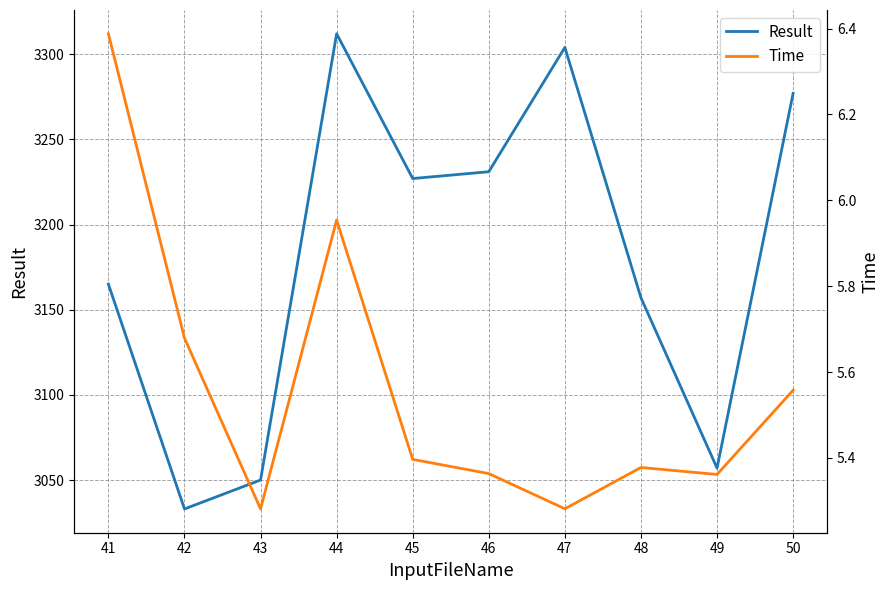

At which category is the sum across all series the highest?

44